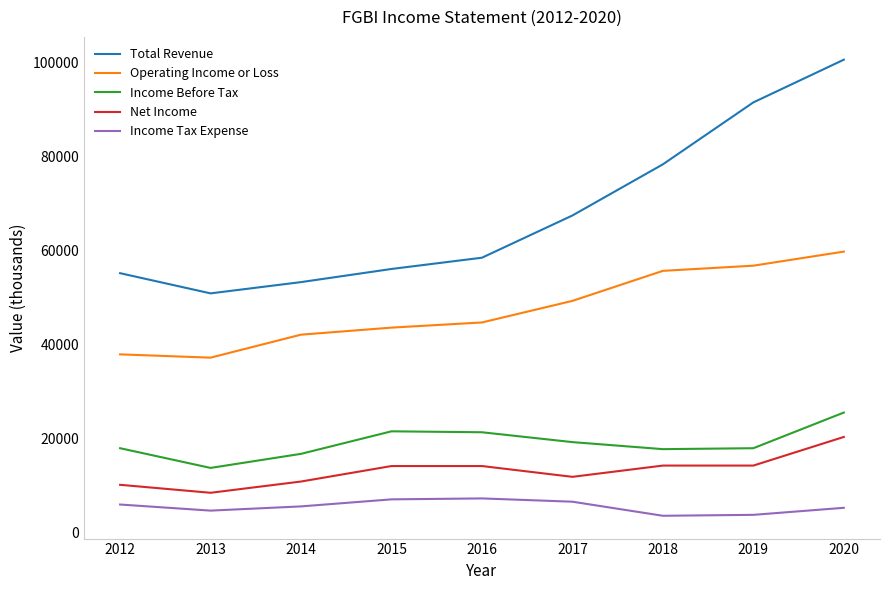

What is the maximum value shown in the chart?

100700